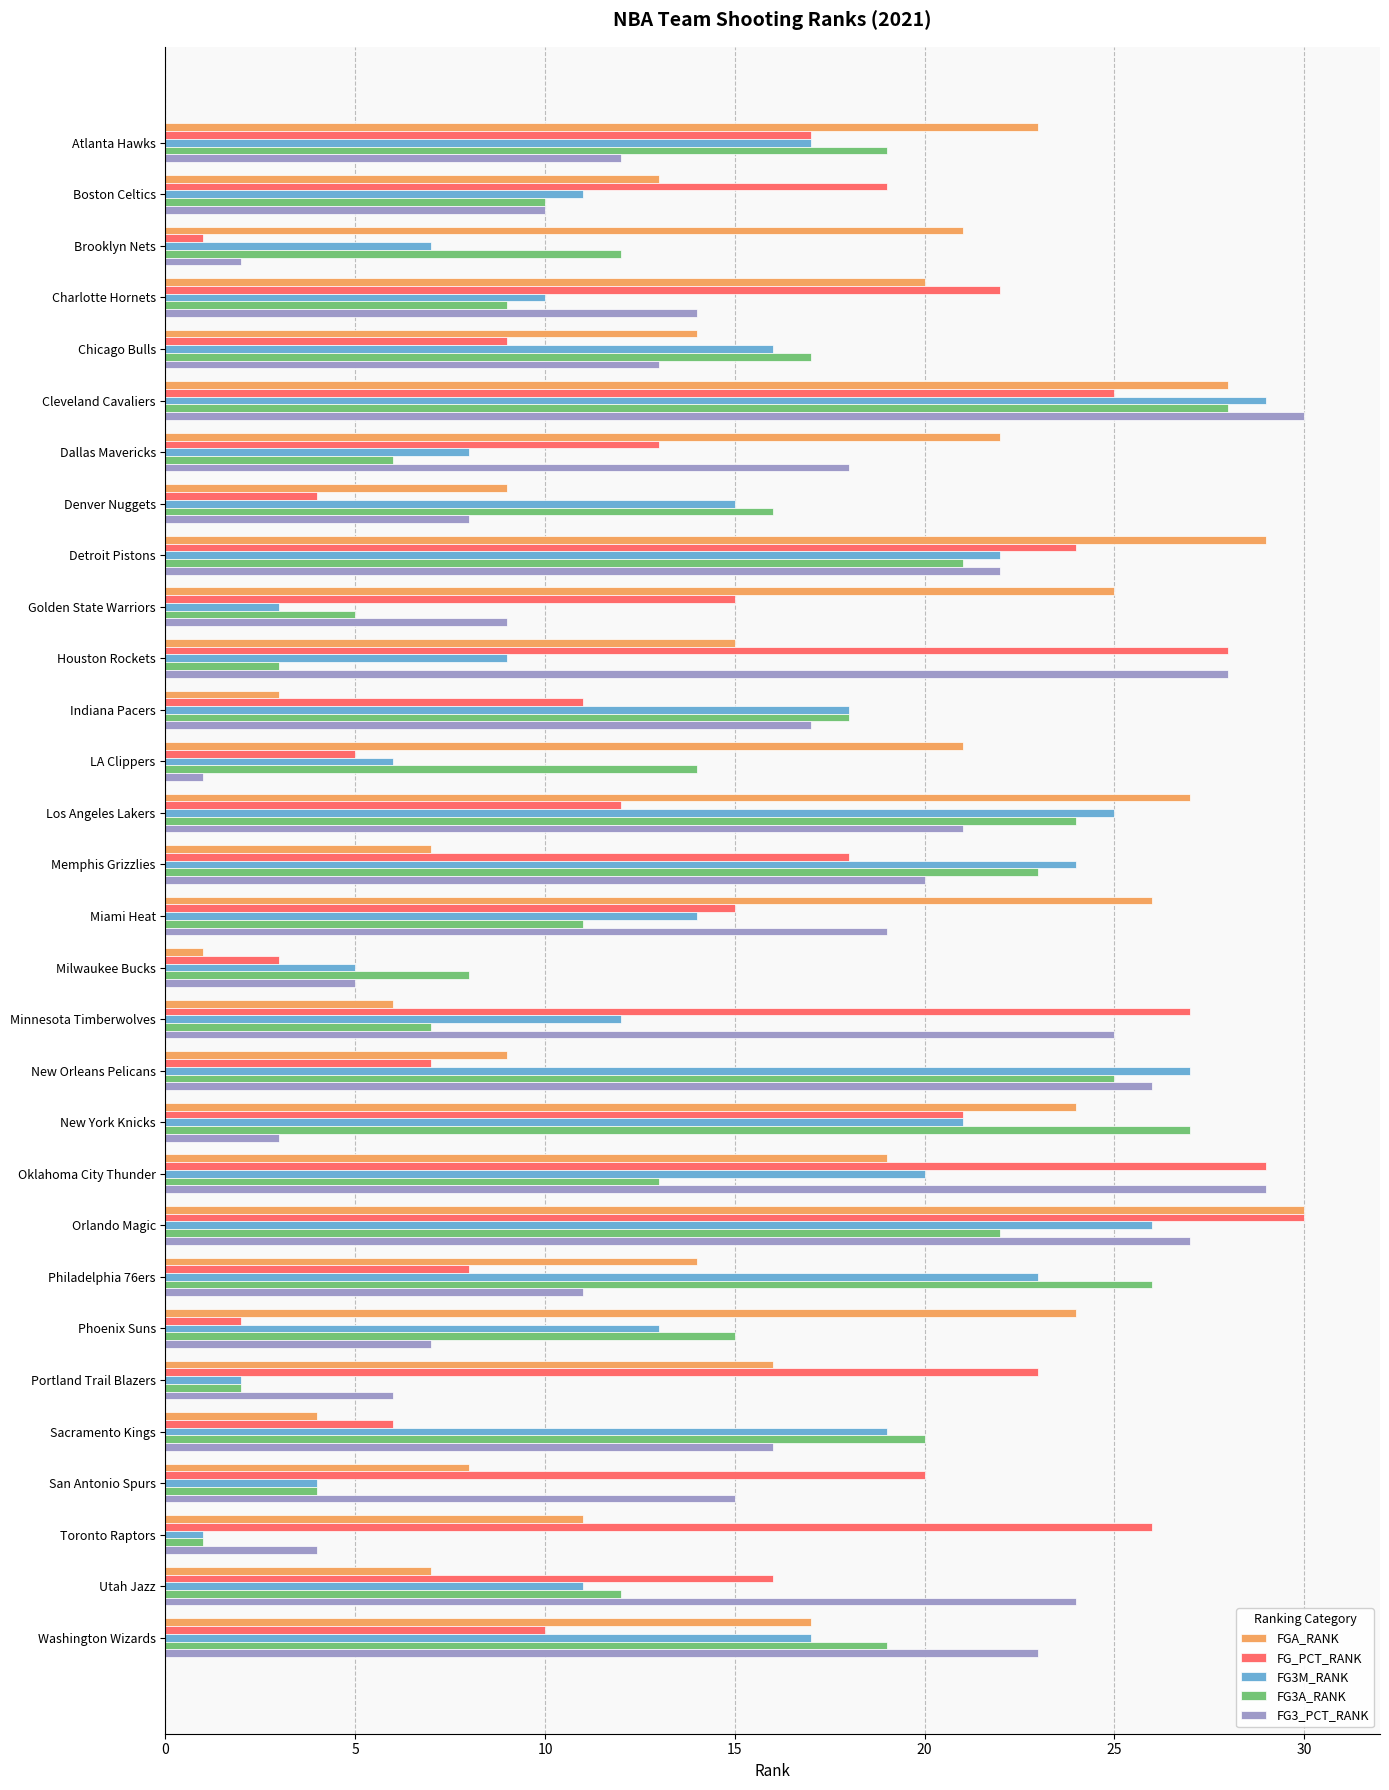

What is the difference between the second highest and second lowest values in the FG_PCT_RANK series?

27